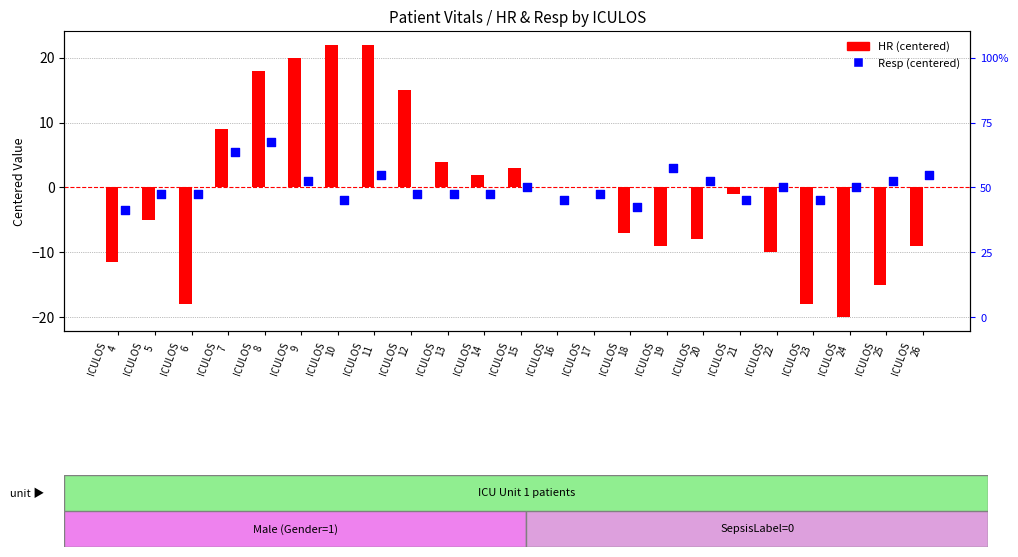

Which series has the largest Y range (max minus min)?

HR (centered)